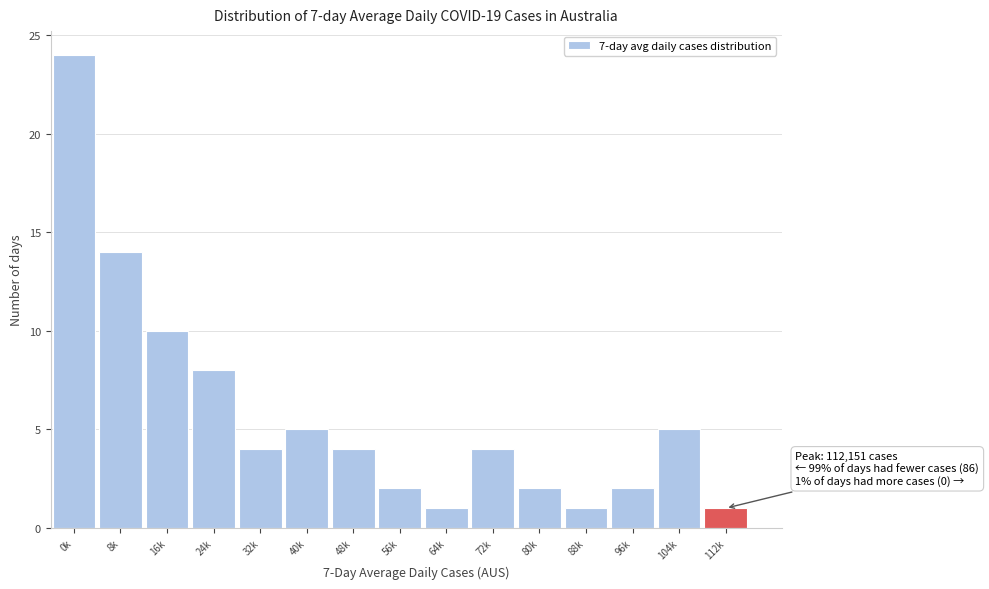

Reading left to right, what are all the values shown in this chart?

0k=24	8k=14	16k=10	24k=8	32k=4	40k=5	48k=4	56k=2	64k=1	72k=4	80k=2	88k=1	96k=2	104k=5	112k=1